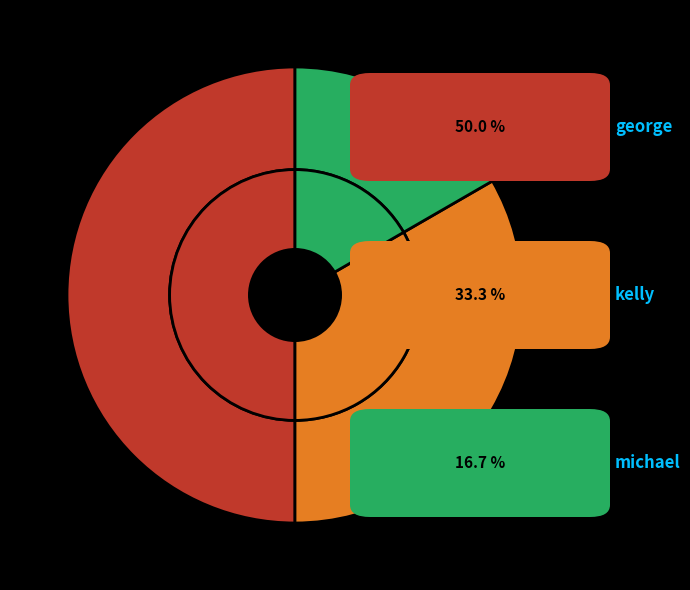

To the nearest percent, what is the average slice percentage?

33%